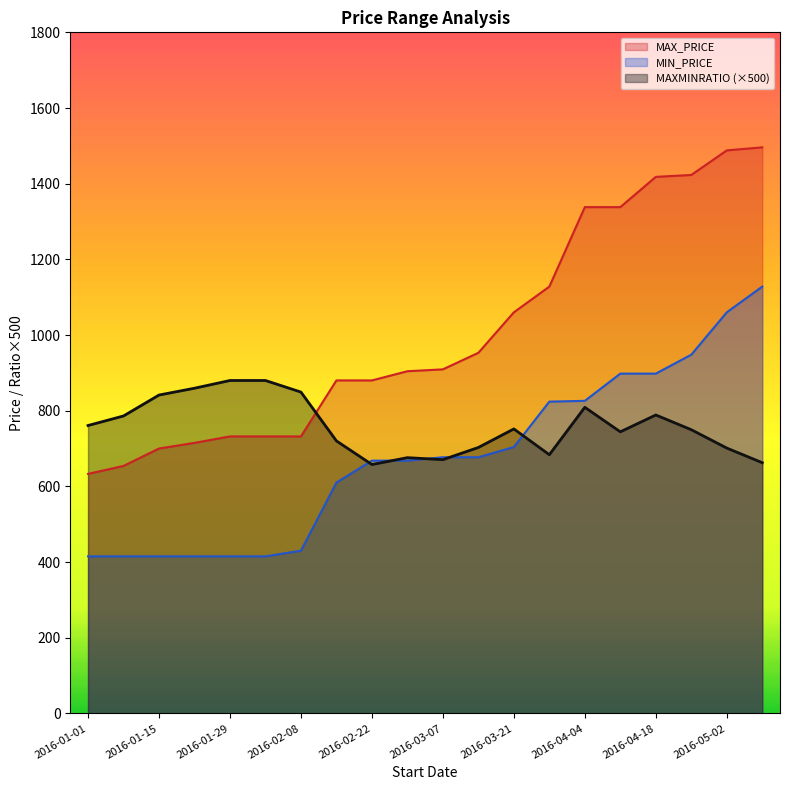

Reading left to right, extract all data points from this chart.

MAX_PRICE: 2016-01-01=633.0	2016-01-08=654.0	2016-01-15=700.0	2016-01-22=715.0	2016-01-29=732.0	2016-02-01=732.0	2016-02-08=732.0	2016-02-15=880.0	2016-02-22=880.0	2016-02-29=904.3	2016-03-07=909.3	2016-03-14=953.0	2016-03-21=1060.0	2016-03-28=1128.0	2016-04-04=1338.0	2016-04-11=1338.0	2016-04-18=1418.0	2016-04-25=1423.0	2016-05-02=1488.0	2016-05-09=1496.0
MIN_PRICE: 2016-01-01=415.0	2016-01-08=415.0	2016-01-15=415.0	2016-01-22=415.0	2016-01-29=415.0	2016-02-01=415.0	2016-02-08=430.0	2016-02-15=610.0	2016-02-22=668.0	2016-02-29=668.0	2016-03-07=677.0	2016-03-14=677.0	2016-03-21=704.0	2016-03-28=824.0	2016-04-04=826.0	2016-04-11=898.0	2016-04-18=898.0	2016-04-25=948.0	2016-05-02=1060.0	2016-05-09=1128.0
MAXMINRATIO: 2016-01-01=760.8	2016-01-08=786.1	2016-01-15=841.3	2016-01-22=859.4	2016-01-29=879.8	2016-02-01=879.8	2016-02-08=849.2	2016-02-15=720.1	2016-02-22=657.7	2016-02-29=675.9	2016-03-07=670.6	2016-03-14=702.8	2016-03-21=751.8	2016-03-28=683.6	2016-04-04=808.9	2016-04-11=744.2	2016-04-18=788.7	2016-04-25=749.7	2016-05-02=701.2	2016-05-09=662.5